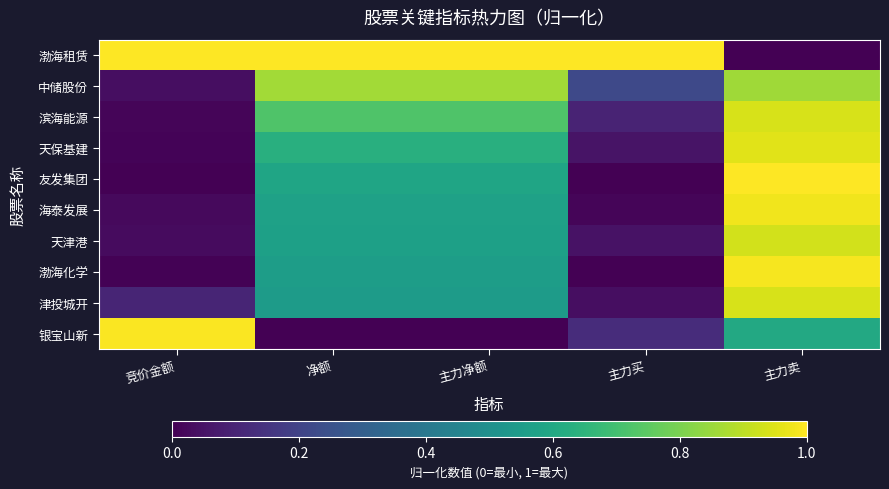

What is the total value across all series at 净额?

6.1